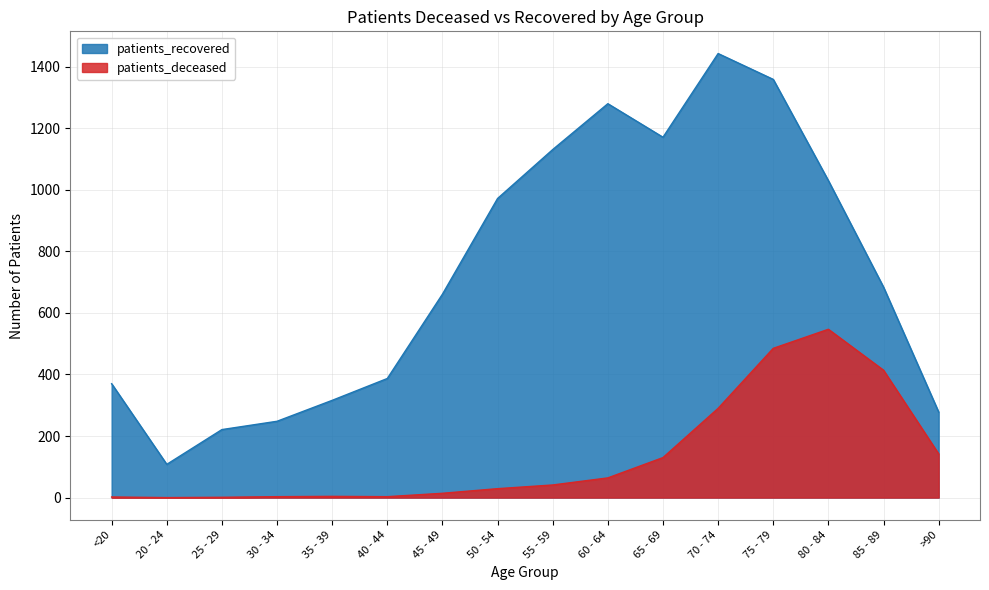

What is the sum of the patients_deceased values at <20 and 80 - 84?

549